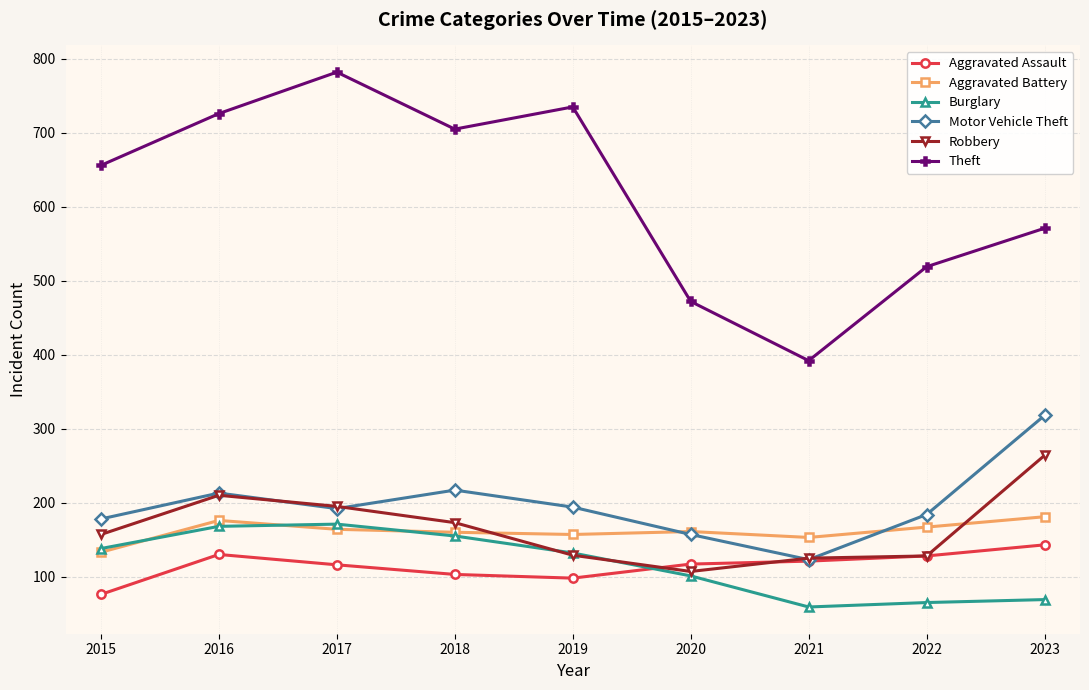

What is the total value across all series at 2016?

1623